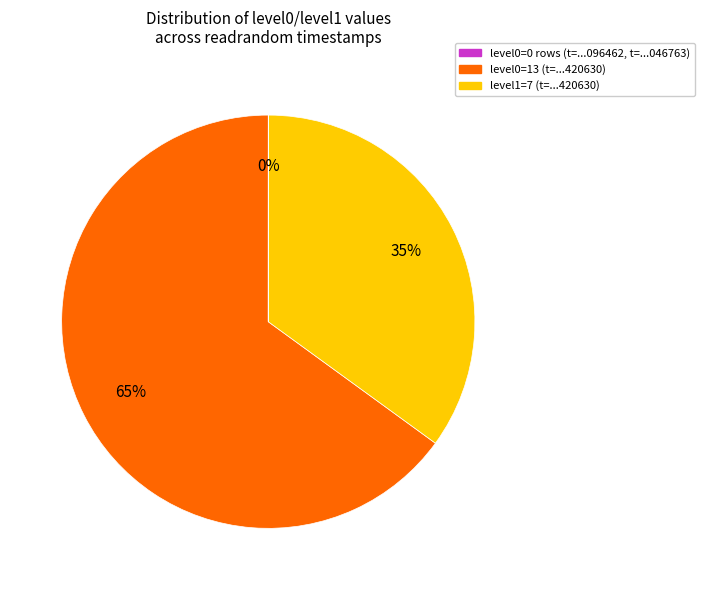

To the nearest percent, what is the average slice percentage?

33%